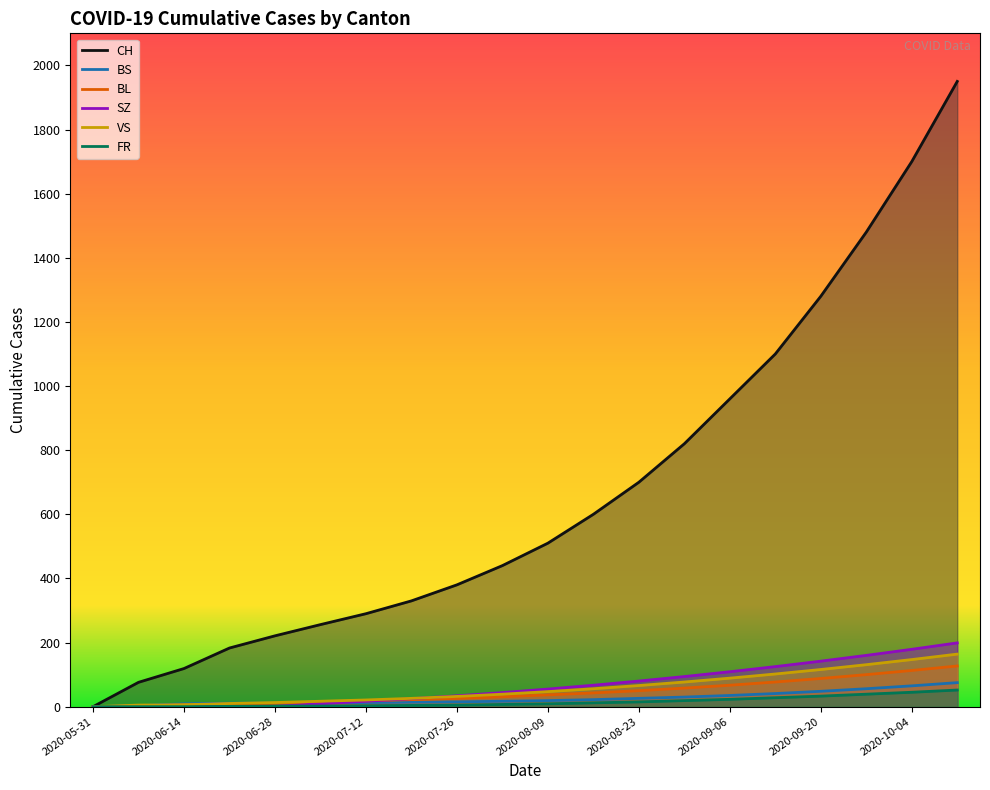

Where does the FR series first go above 9?

11